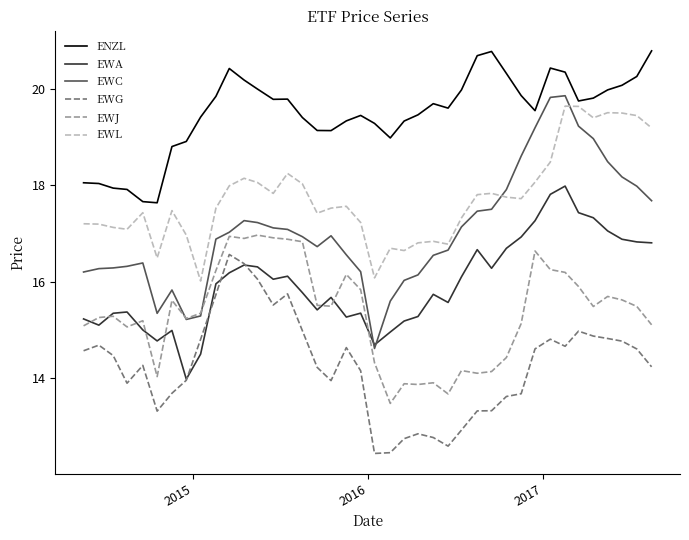

What is the average value of the EWA series?

16.0